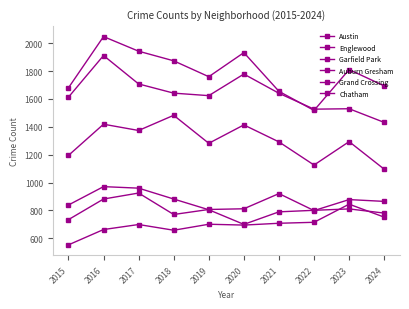

What is the approximate value of Grand Crossing at 2020, to the nearest 50?

800